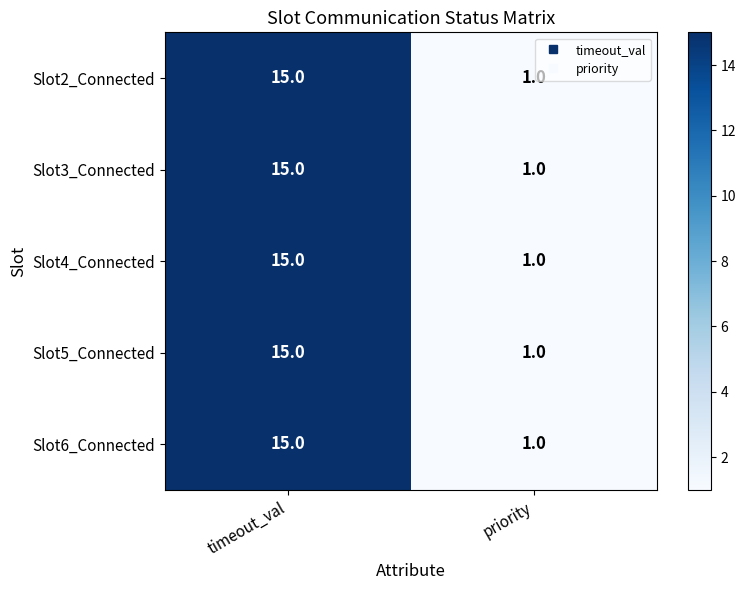

Reading left to right, extract all data points from this chart.

Slot2_Connected: 15	1
Slot3_Connected: 15	1
Slot4_Connected: 15	1
Slot5_Connected: 15	1
Slot6_Connected: 15	1